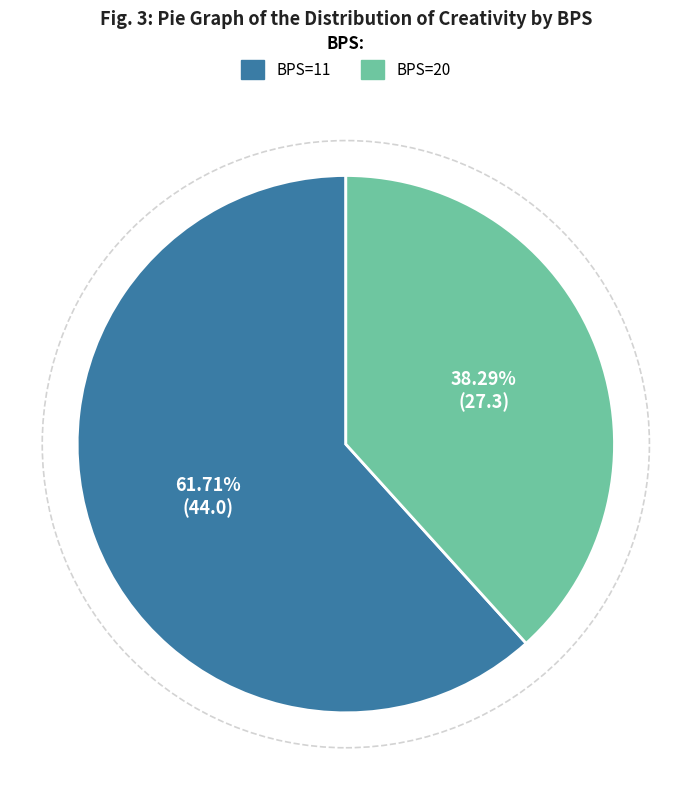

Does any single category account for the majority?

Yes